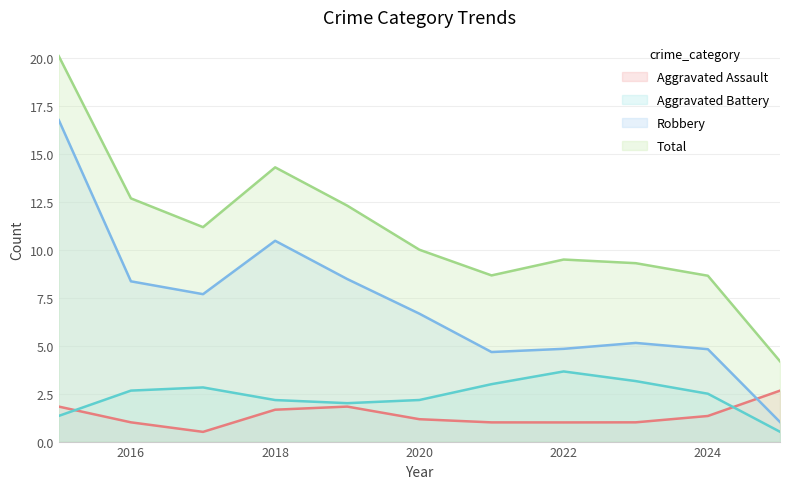

What is the difference between the highest and lowest values at 2019?

10